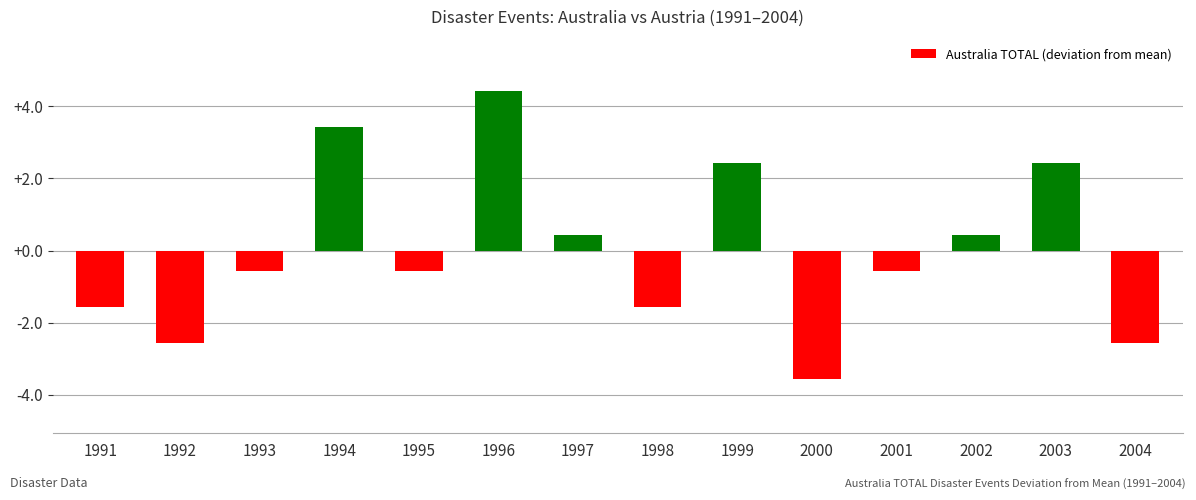

What is the maximum value shown in the chart?

4.4